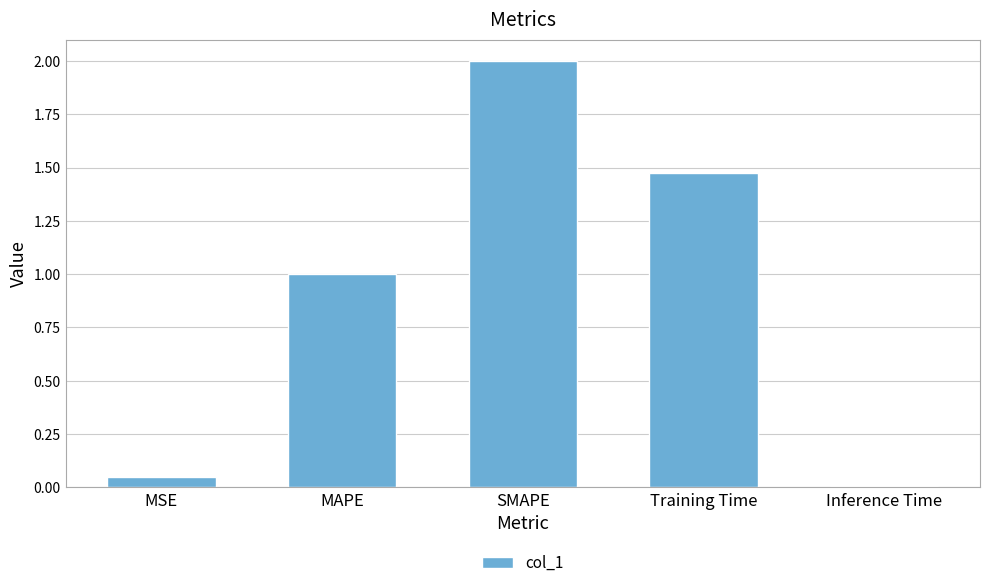

List the labels in order of value, smallest first.

Inference Time, MSE, MAPE, Training Time, SMAPE